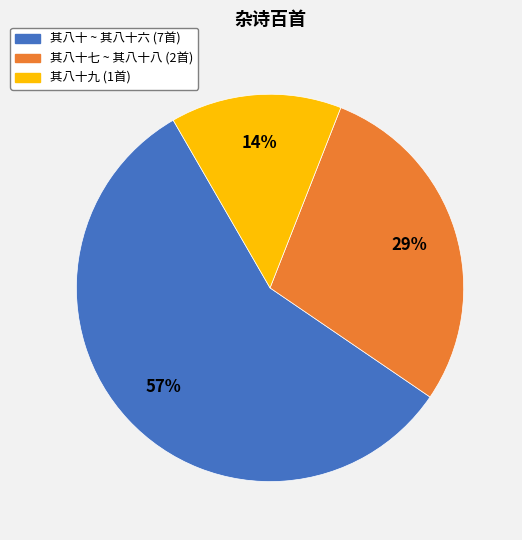

Combined, do 其八十九 (1首) and 其八十七 ~ 其八十八 (2首) account for over 50%?

No